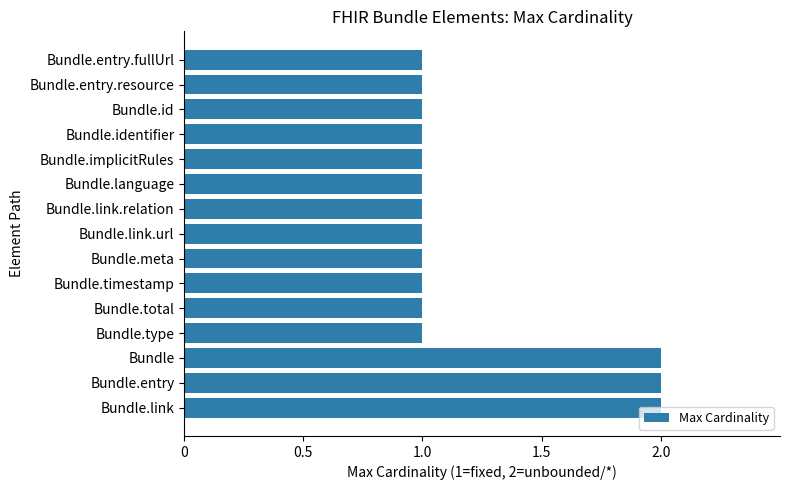

Approximately how many times larger is the value at Bundle.link.relation compared to Bundle?

0.5